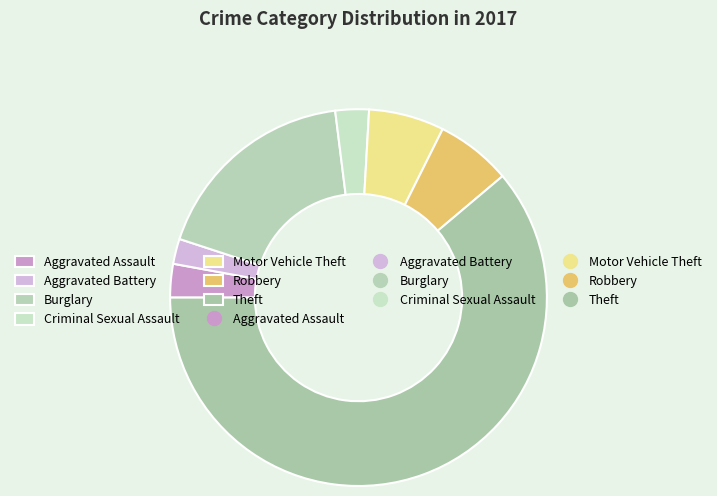

How many segments does this pie chart have?

7